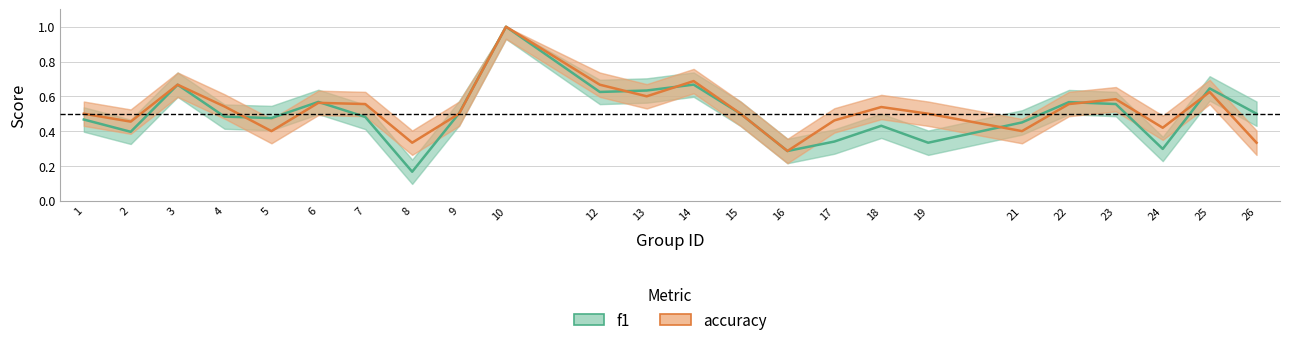

At which label is accuracy closest to 0?

16